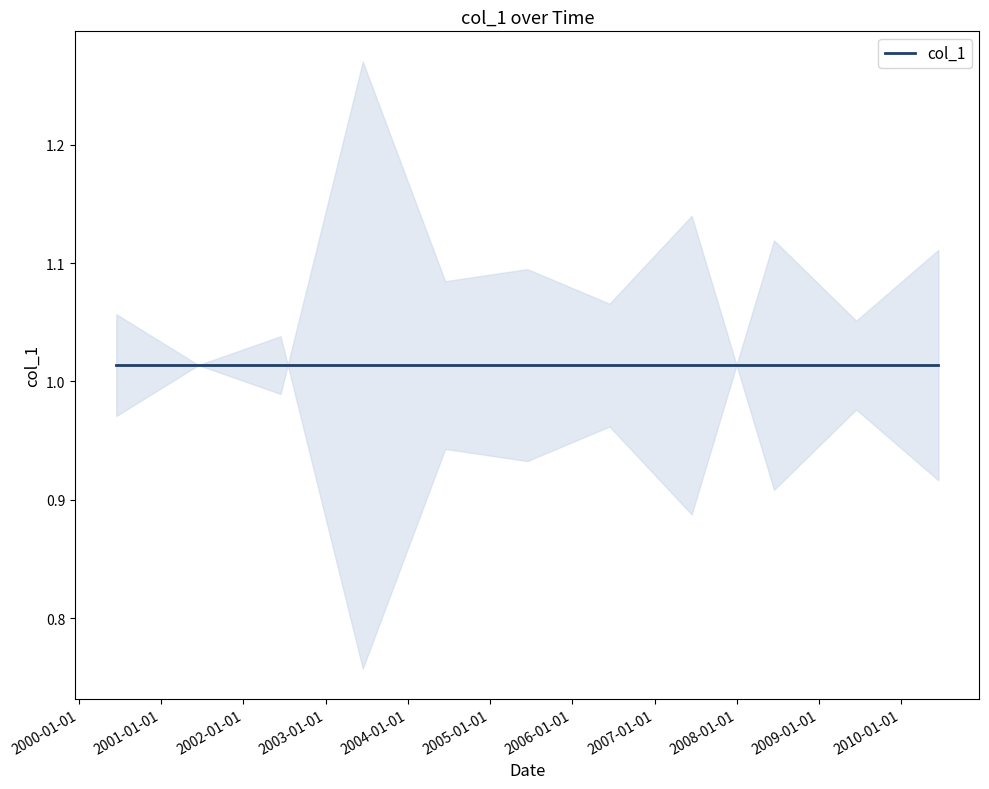

At which category does the chart reach its minimum across all series?

2008-06-15